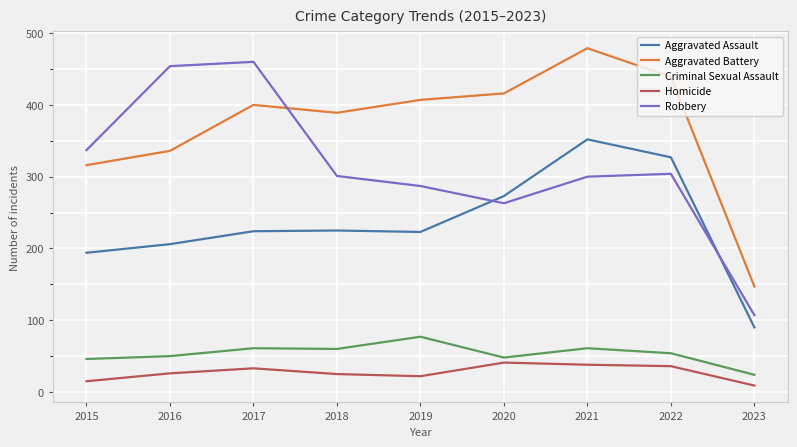

Is it true that Robbery equals 301 at 2018?

True